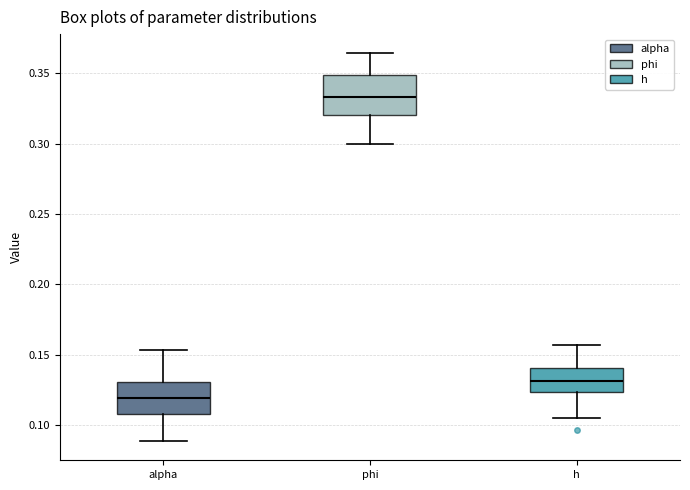

Which box is the tallest, from its lower edge to its upper edge?

phi